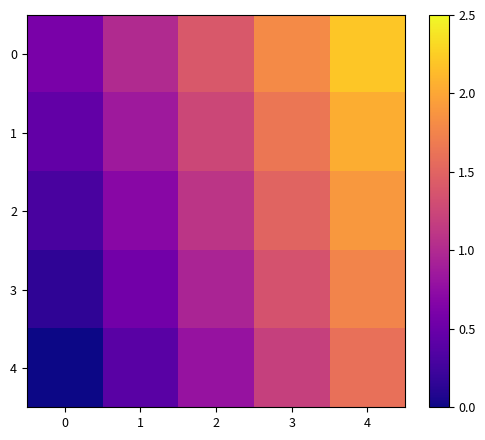

Reading right to left, extract all data points from this chart.

0: 4=2.2	3=1.8	2=1.4	1=1.0	0=0.6
1: 4=2.0	3=1.7	2=1.2	1=0.8	0=0.4
2: 4=1.9	3=1.5	2=1.1	1=0.7	0=0.3
3: 4=1.8	3=1.4	2=1.0	1=0.6	0=0.1
4: 4=1.6	3=1.2	2=0.8	1=0.4	0=0.0